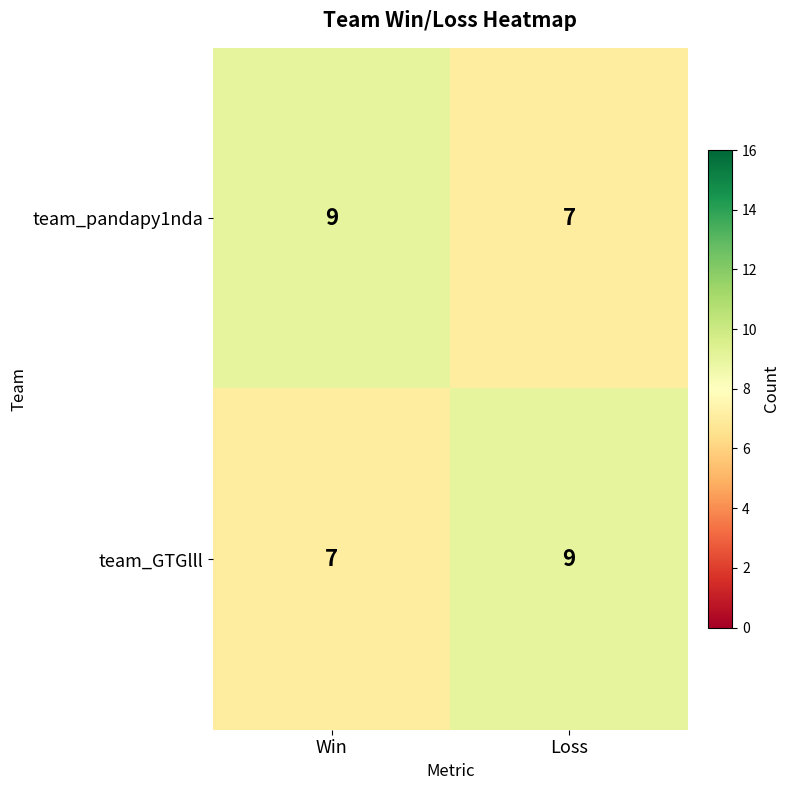

Rank the series at Loss from highest to lowest value.

team_GTGlll, team_pandapy1nda